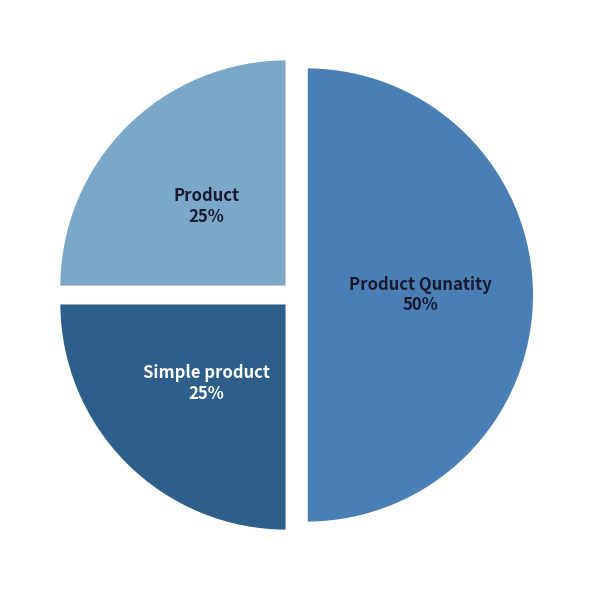

Between Simple product and Product Qunatity, which is larger?

Product Qunatity